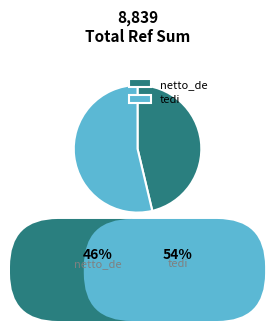

Combined, what portion of the pie is tedi and netto_de?

100.0%